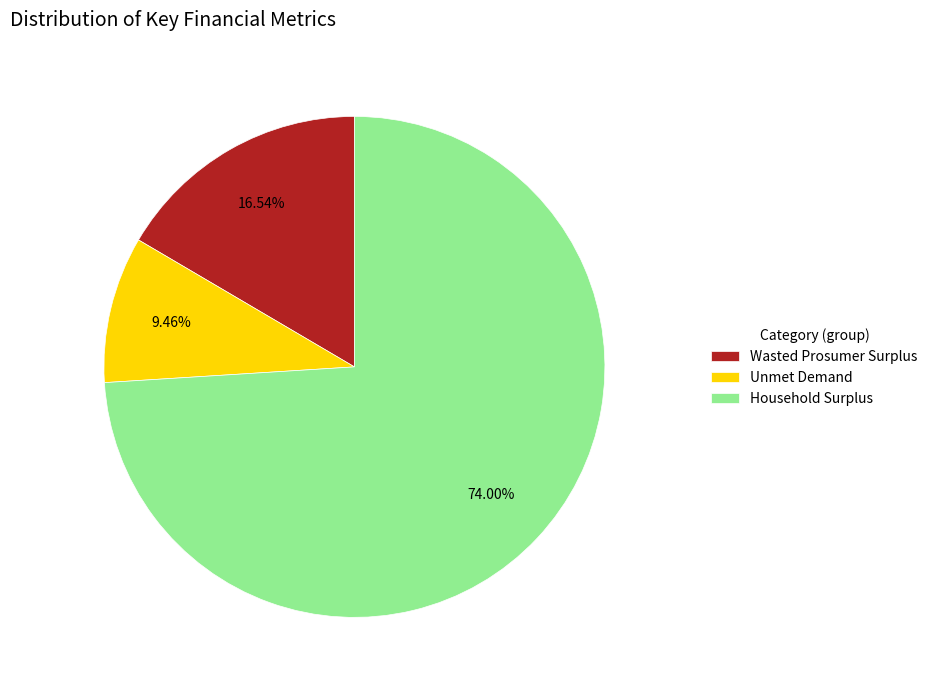

Approximately how many times larger is the value at Unmet Demand compared to Wasted Prosumer Surplus?

0.6